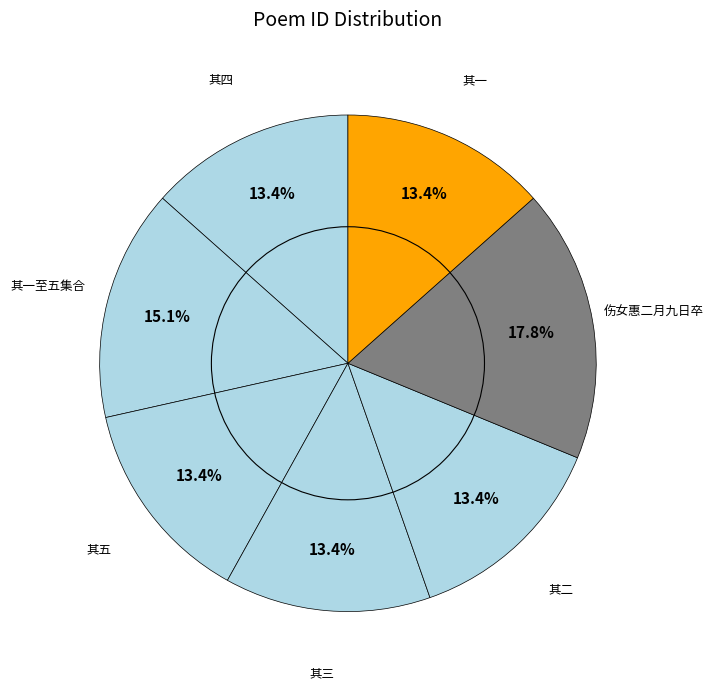

How many slices are in this pie chart?

7